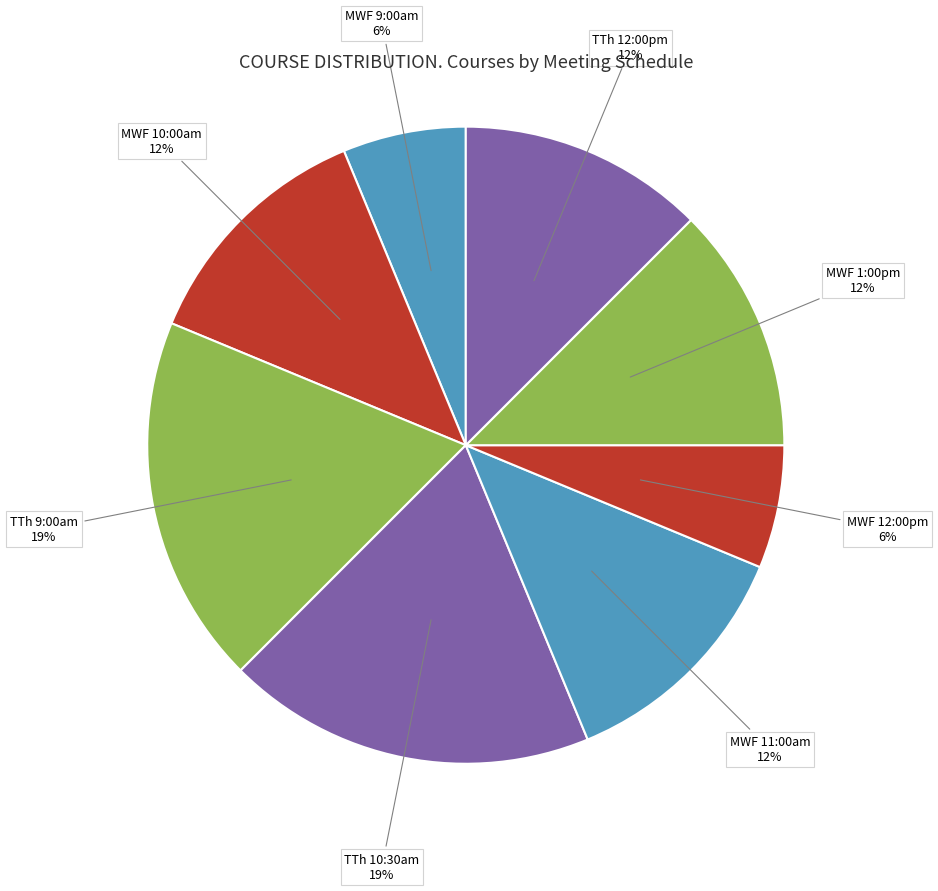

Between TTh 10:30am and MWF 9:00am, which is larger?

TTh 10:30am